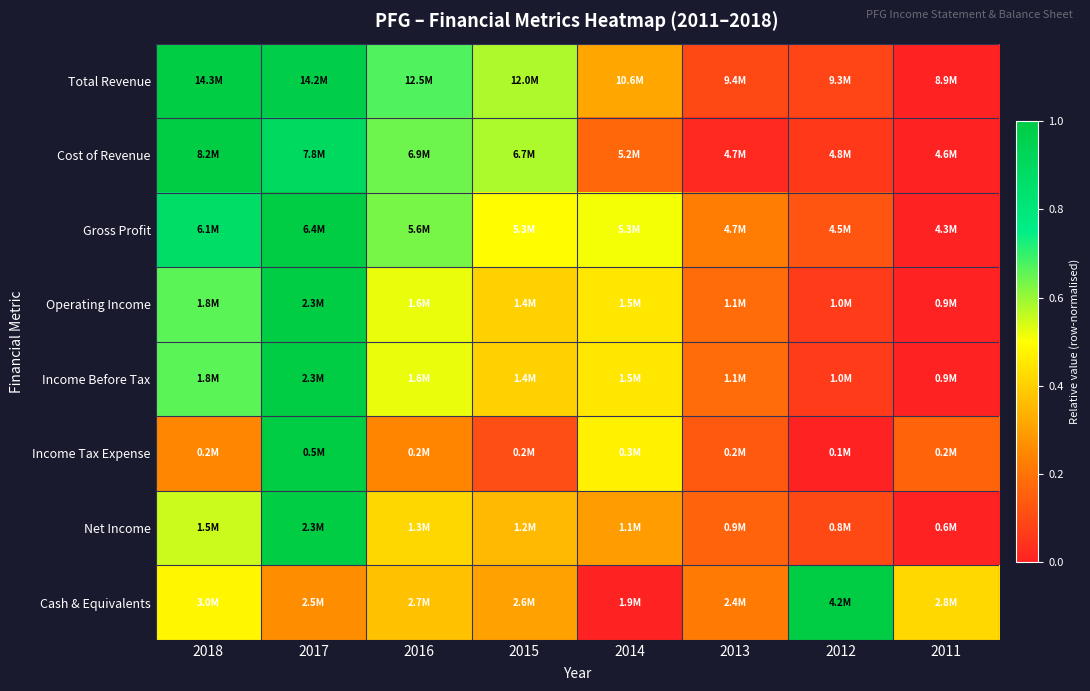

Which has a higher value, 2012 or 2013?

2013